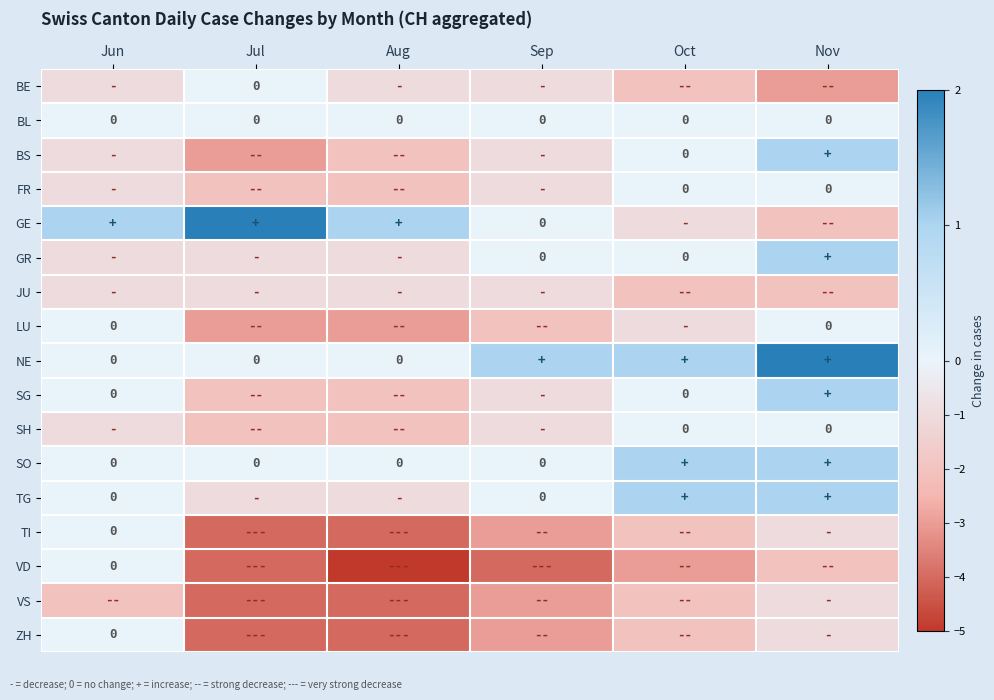

Is it true that ZH equals -4 at Aug?

True